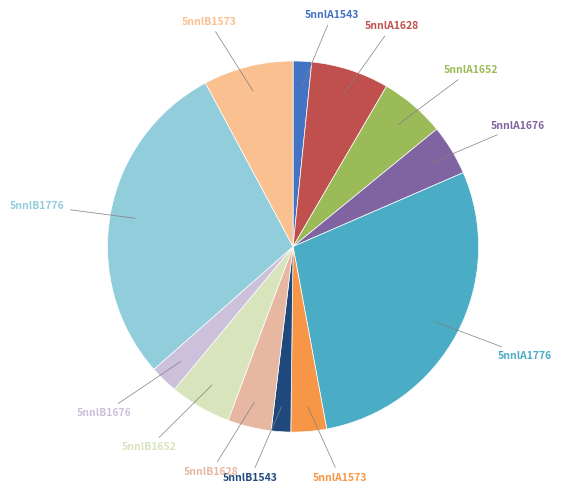

Which slice is the largest?

5nnlB1776